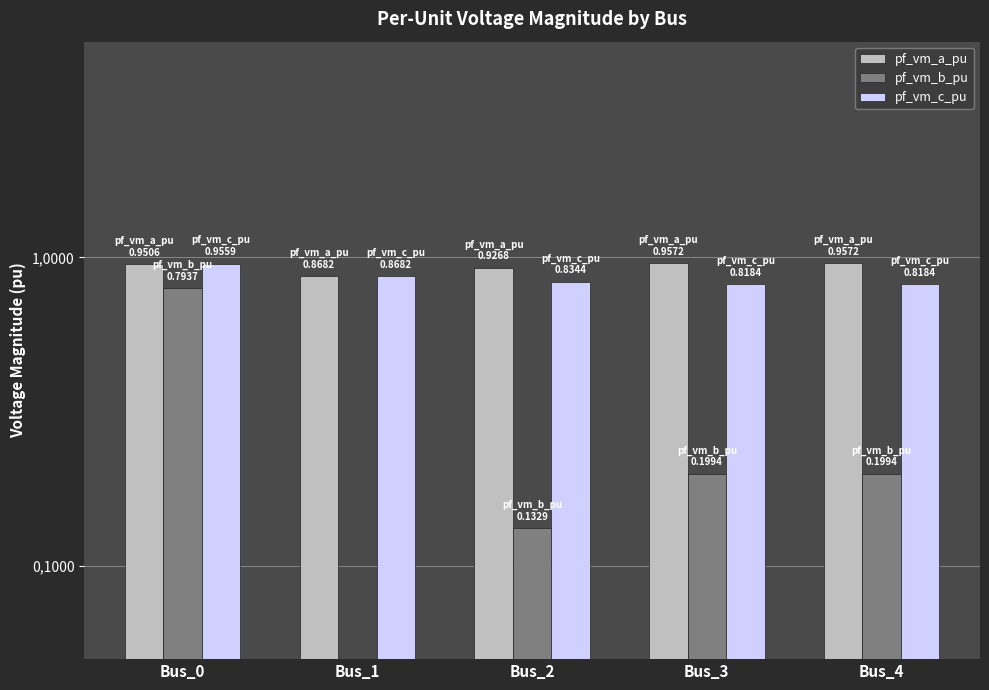

At how many categories does at least one series exceed 0?

5